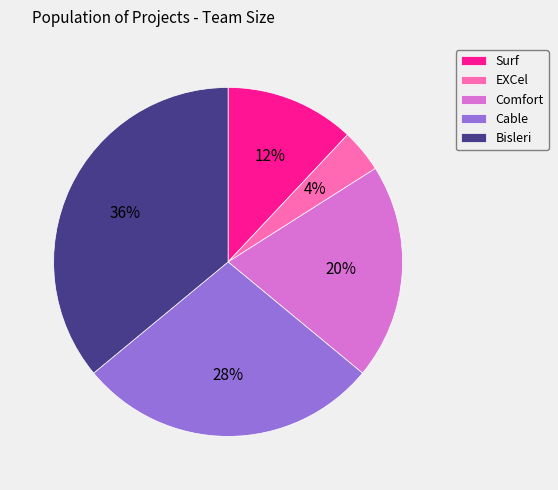

Approximately how many times larger is the value at EXCel compared to Surf?

0.3